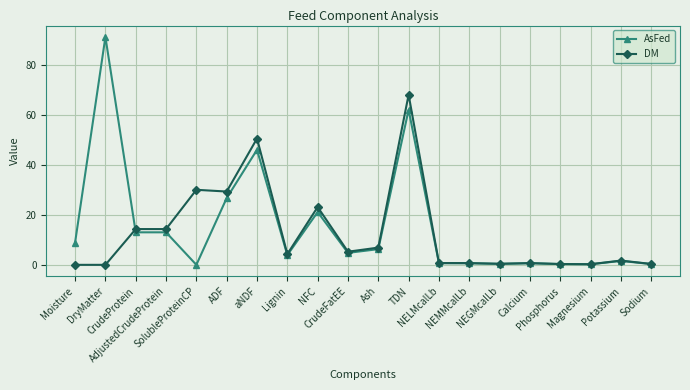

How many series are shown in this chart?

2